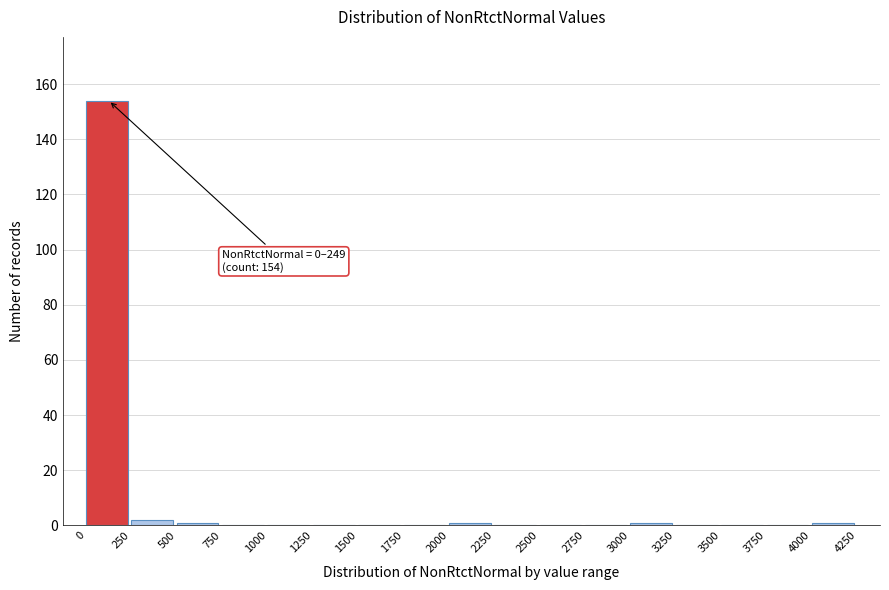

Which range on the x-axis has the tallest bar?

0 to 250